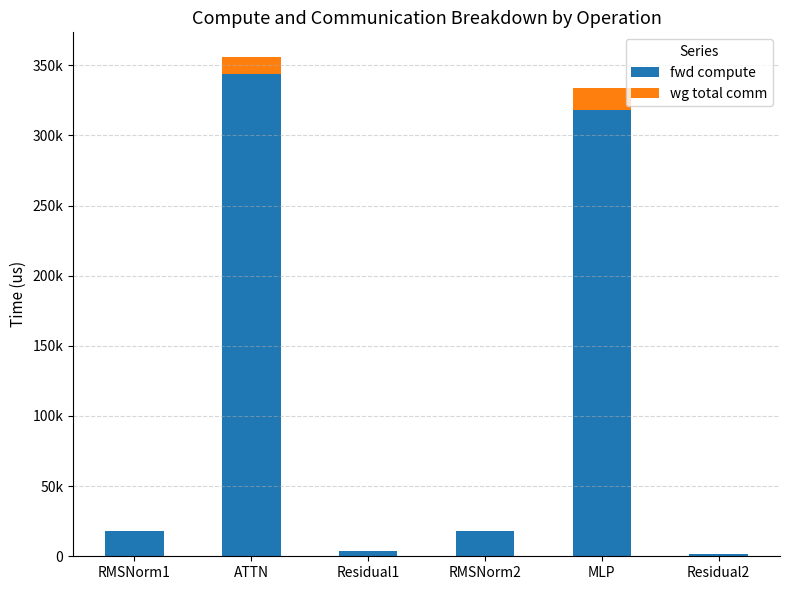

List the series in order of their overall mean, highest first.

fwd compute, wg total comm